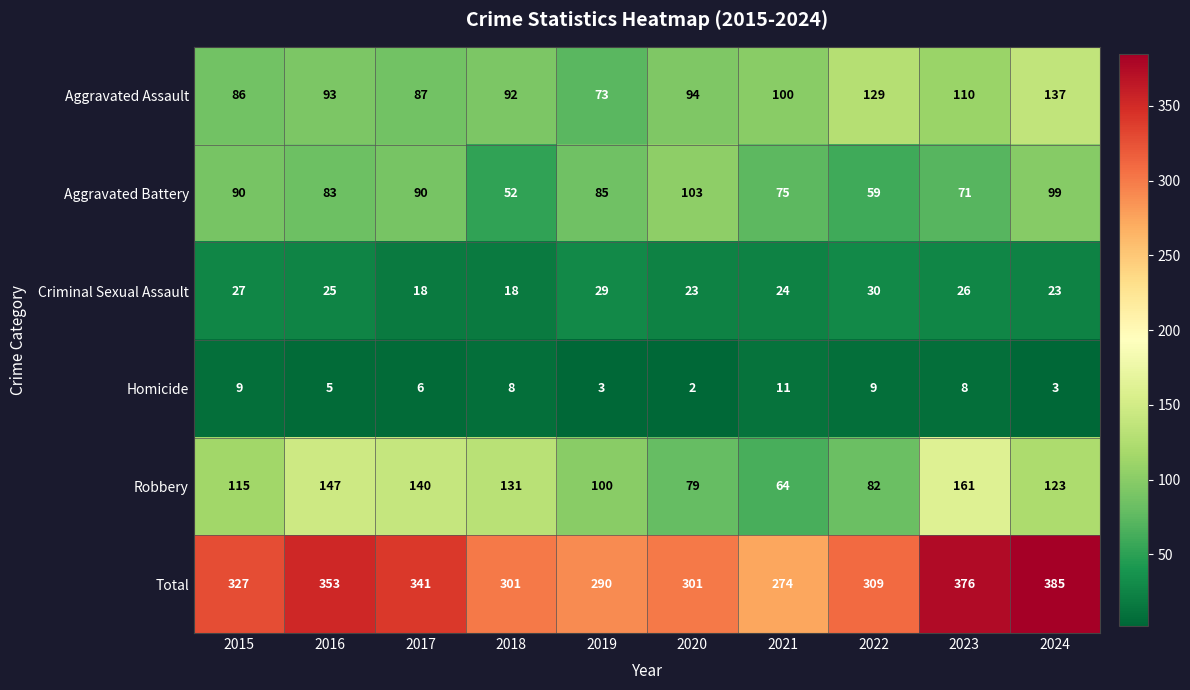

At how many categories does at least one series exceed 294?

8